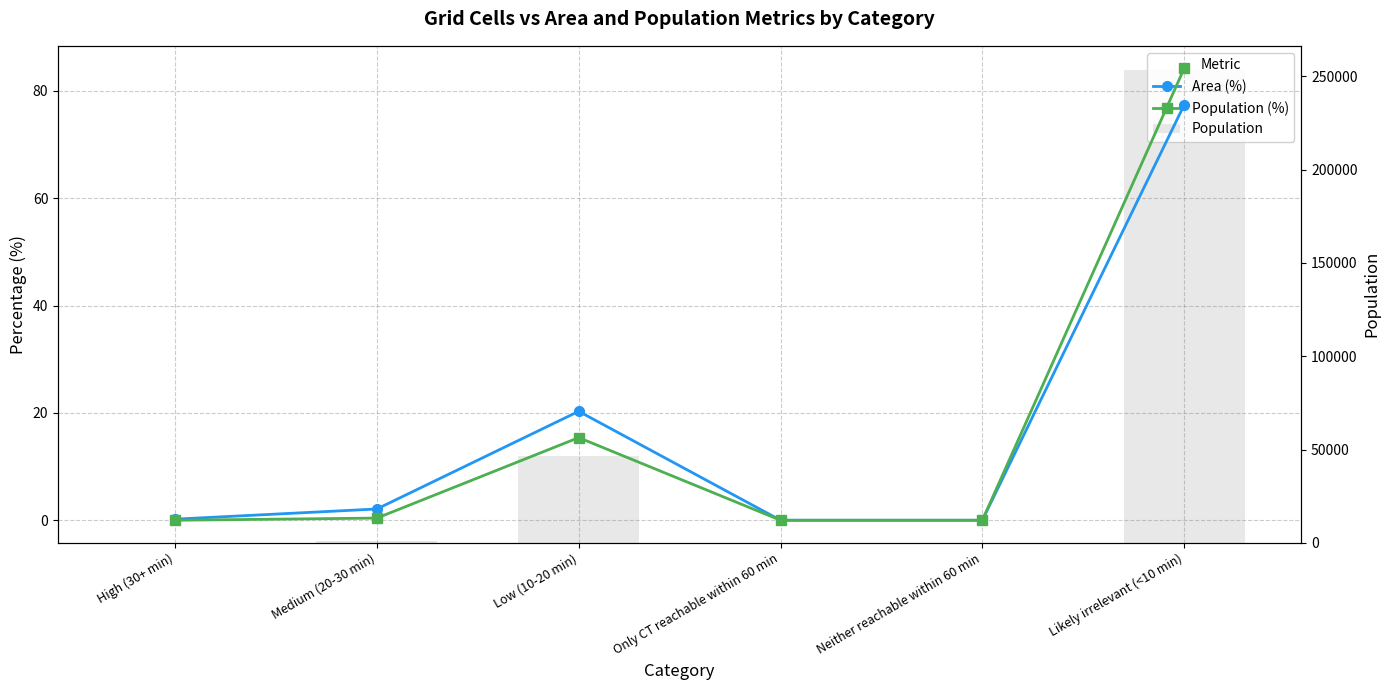

What position from the left is High (30+ min)?

1